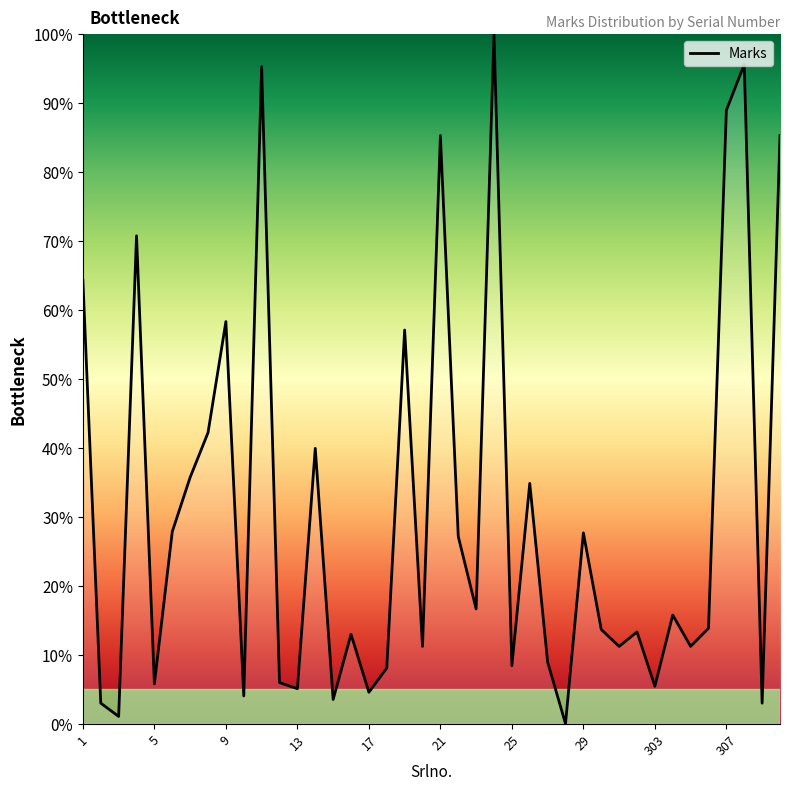

What is the difference between the maximum and minimum values?

100.0